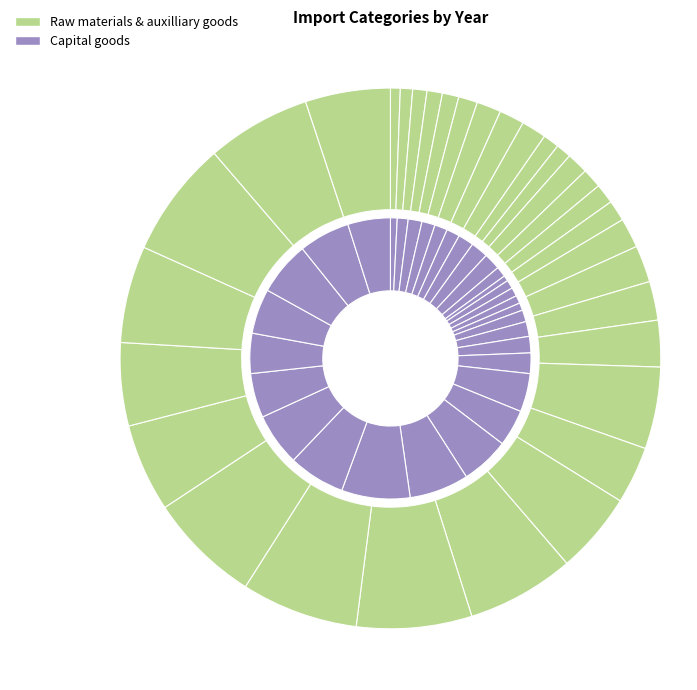

Which category has the biggest portion of the pie?

2013